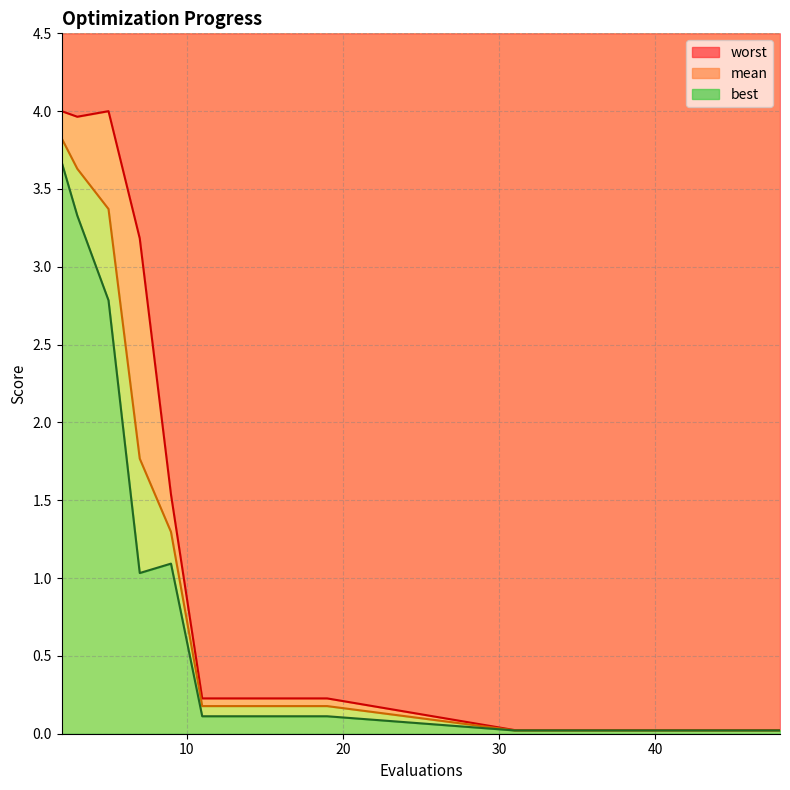

What is the average value of the mean line series?

0.7